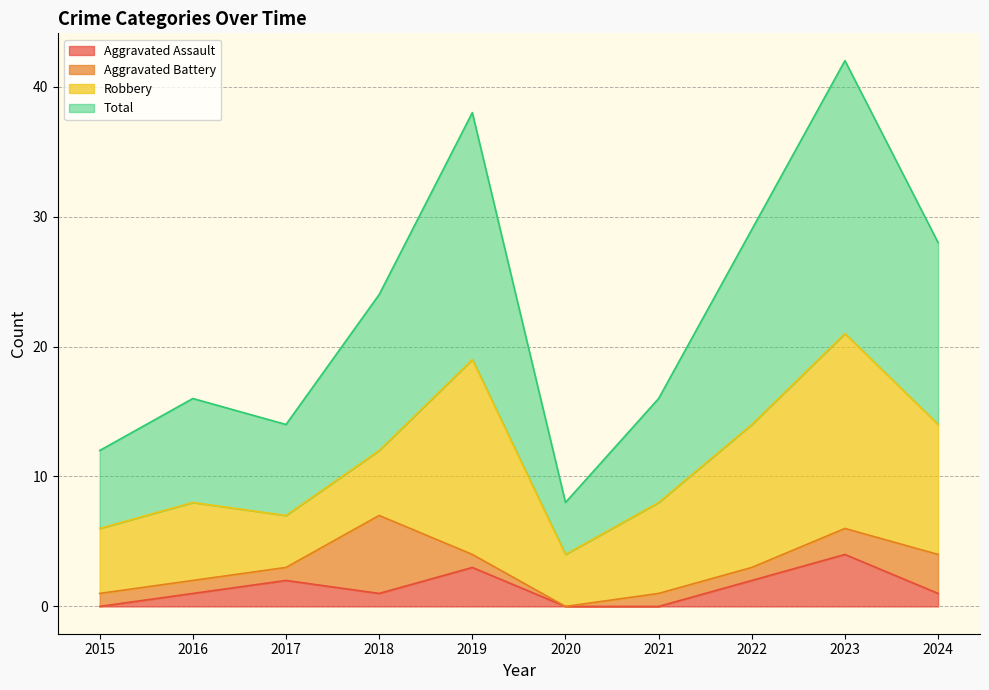

List the labels in order of Total value, largest first.

2023, 2019, 2022, 2024, 2018, 2016, 2021, 2017, 2015, 2020